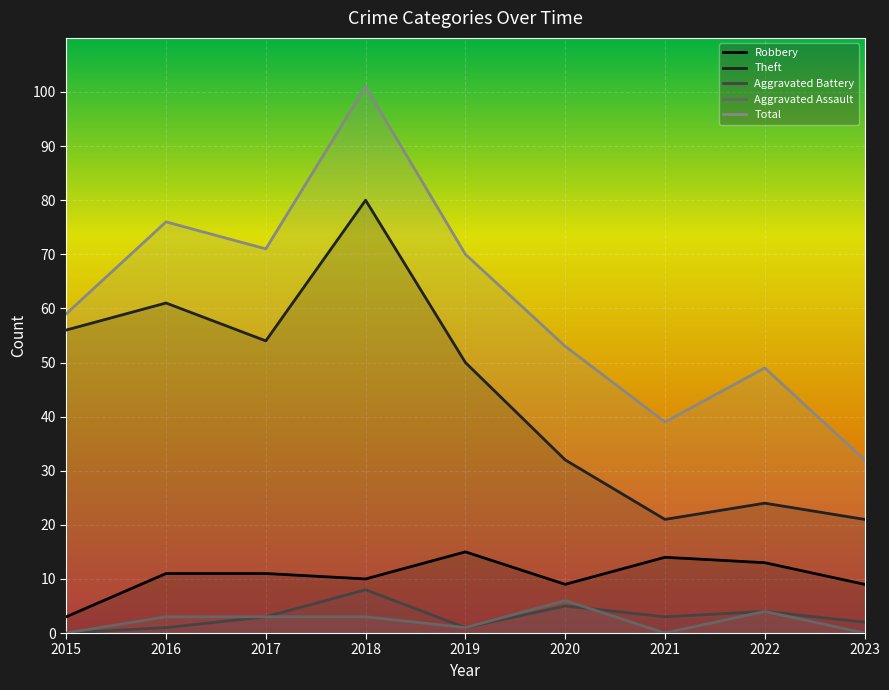

True or false: Aggravated Assault has a value of 2 at 2019.

False